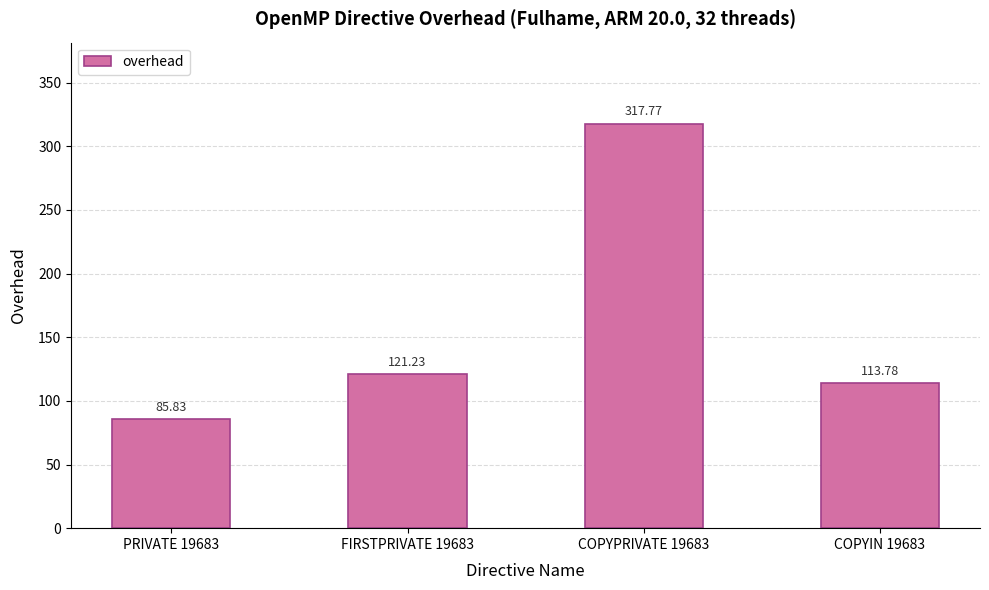

What position from the right is PRIVATE 19683?

4